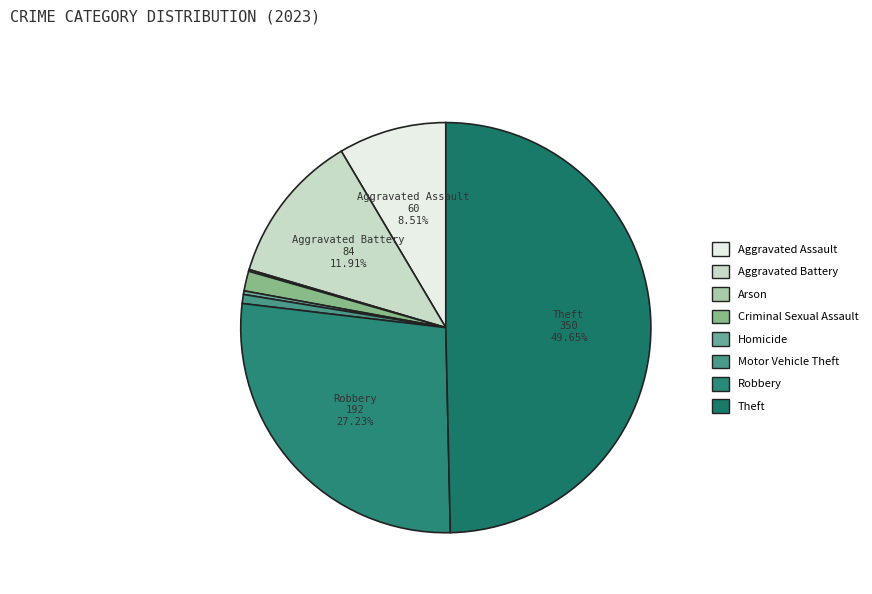

How many slices are in this pie chart?

8